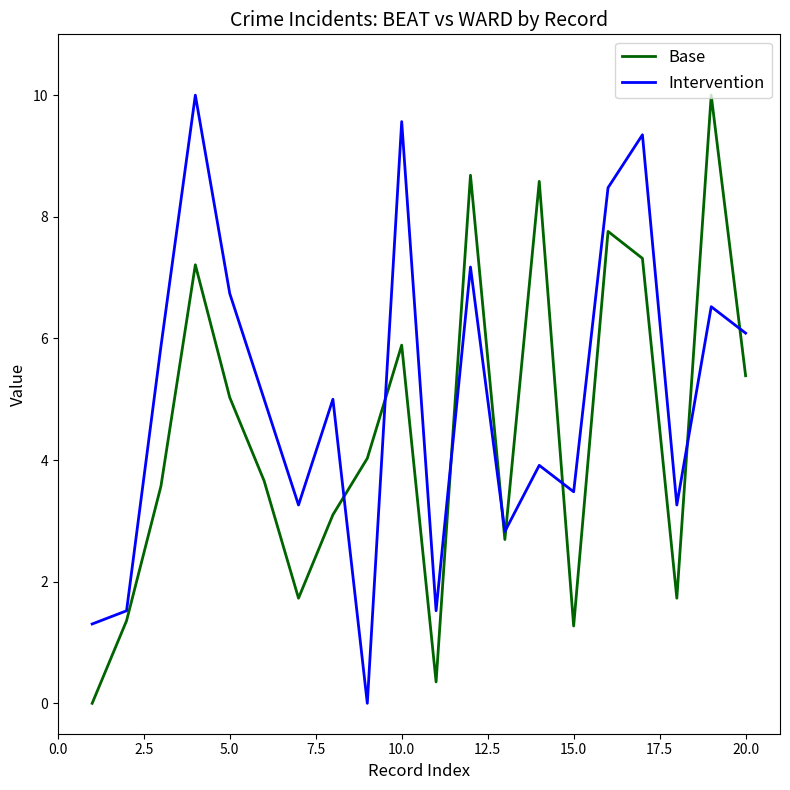

What is the highest value of the Intervention series?

10.0